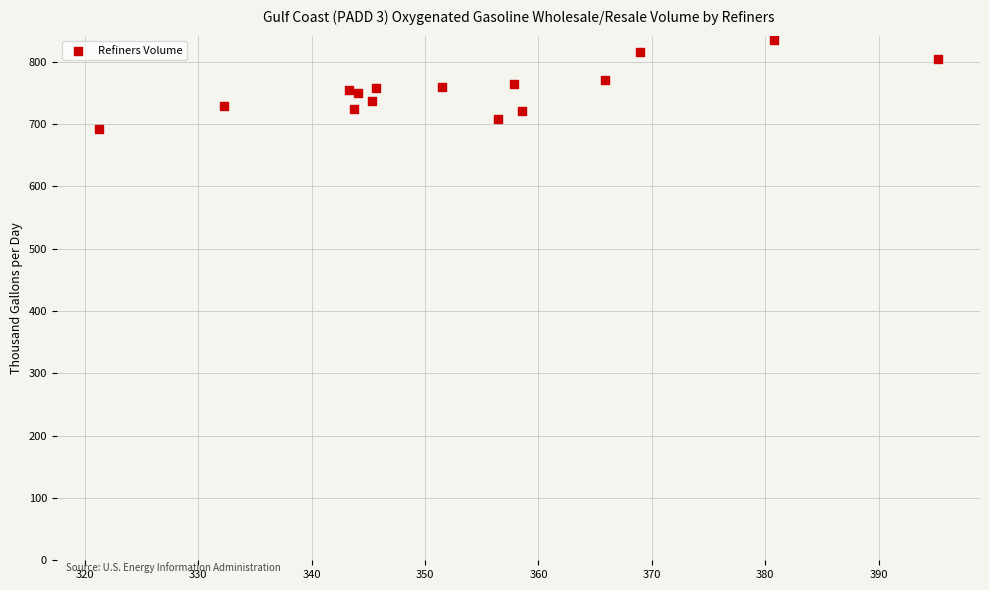

What is the range of Y values (max minus min)?

142.7